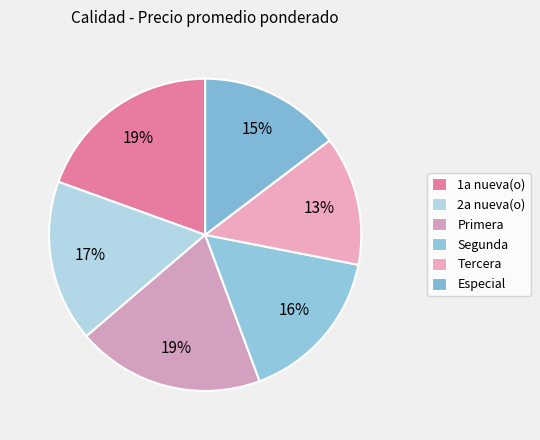

How many slices are in this pie chart?

6